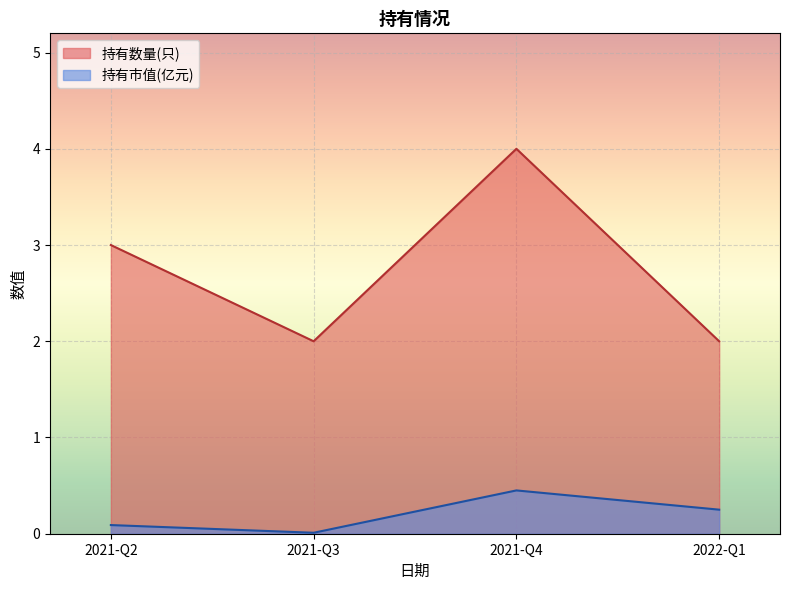

What is the difference between the 持有市值(亿元) values at 2021-Q4 and 2022-Q1?

0.2